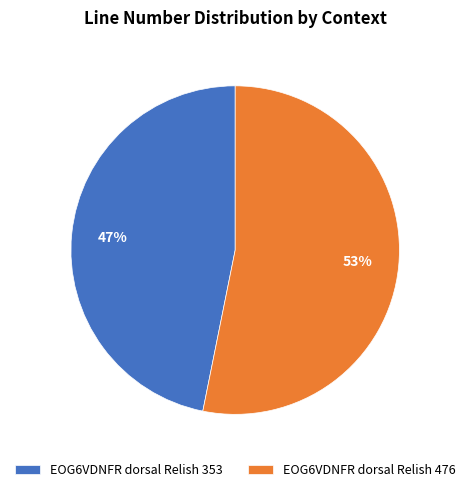

Between EOG6VDNFR dorsal Relish 353 and EOG6VDNFR dorsal Relish 476, which is larger?

EOG6VDNFR dorsal Relish 476